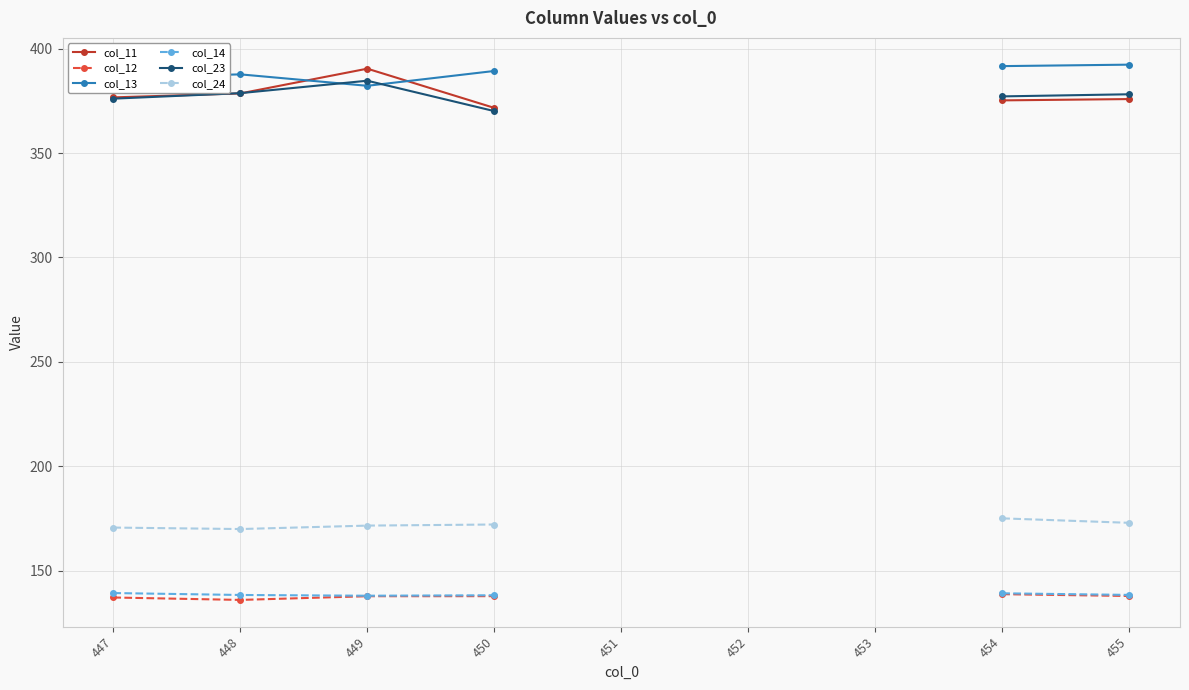

Which label corresponds to the largest value in the chart?

455